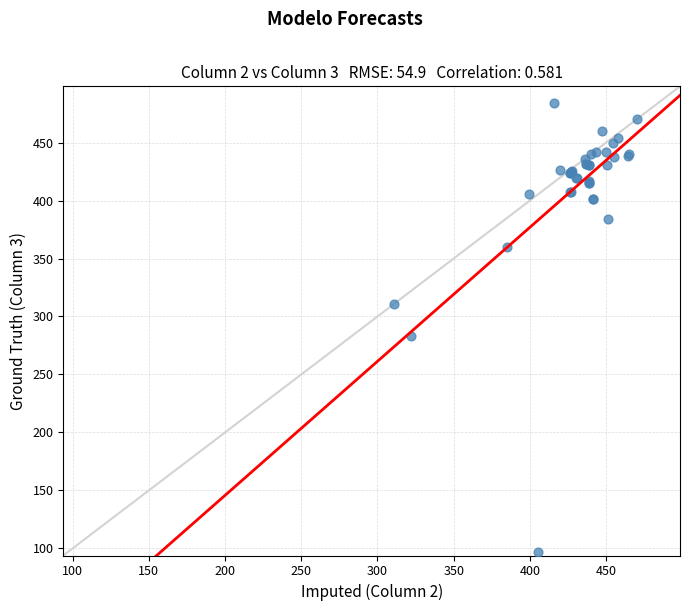

What Y value in the scatter plot is closest to 290?

283.0